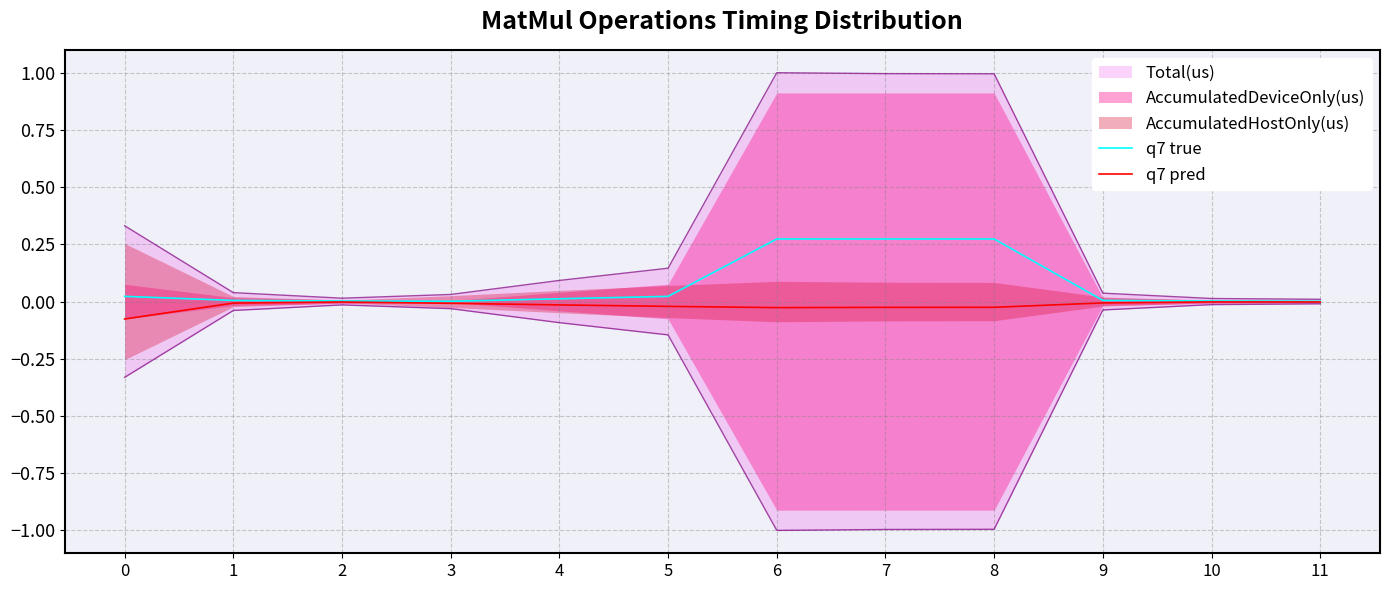

What is the sum of all q7 pred values?

-0.2